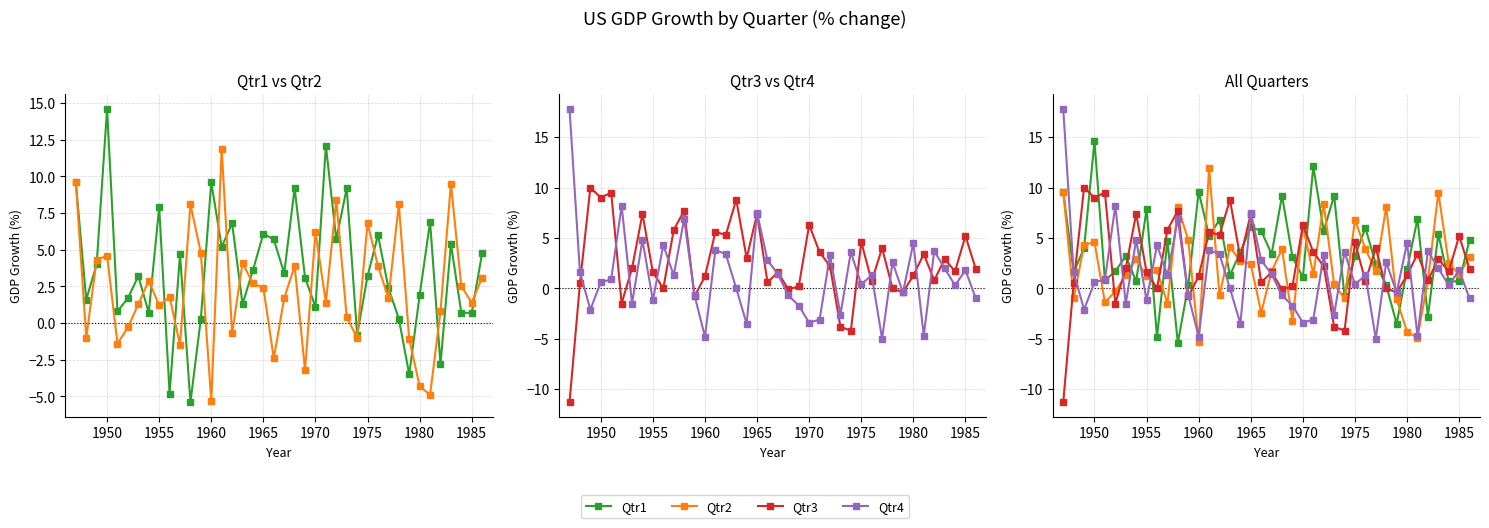

What is the minimum value for Qtr1?

-5.4